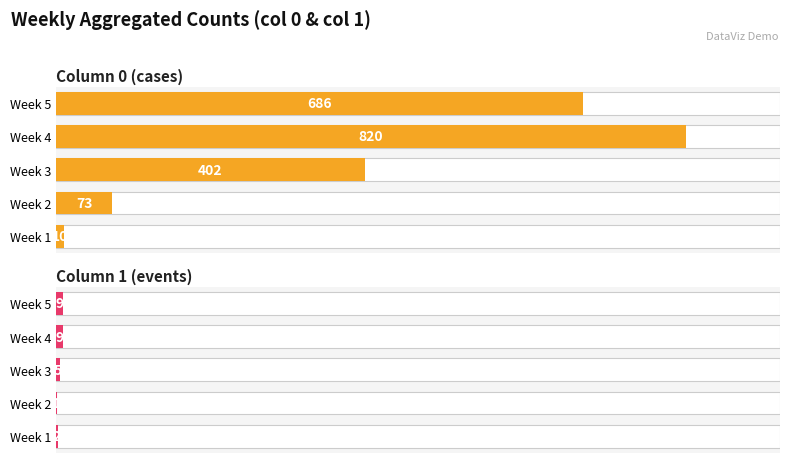

The Column 0 (cases) series shows 73 at Week 2. True or false?

True